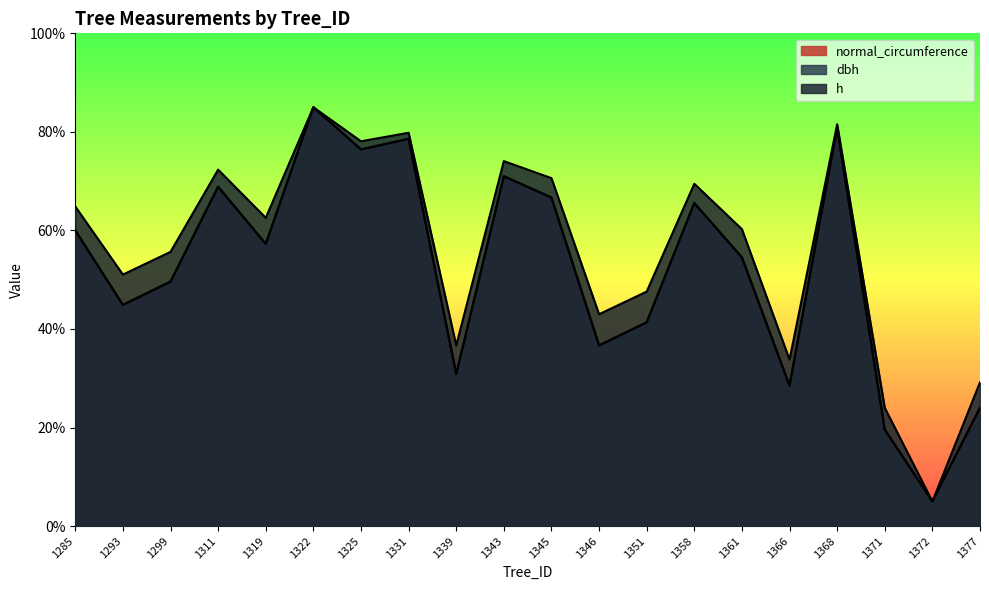

Count the number of categories in the chart.

20